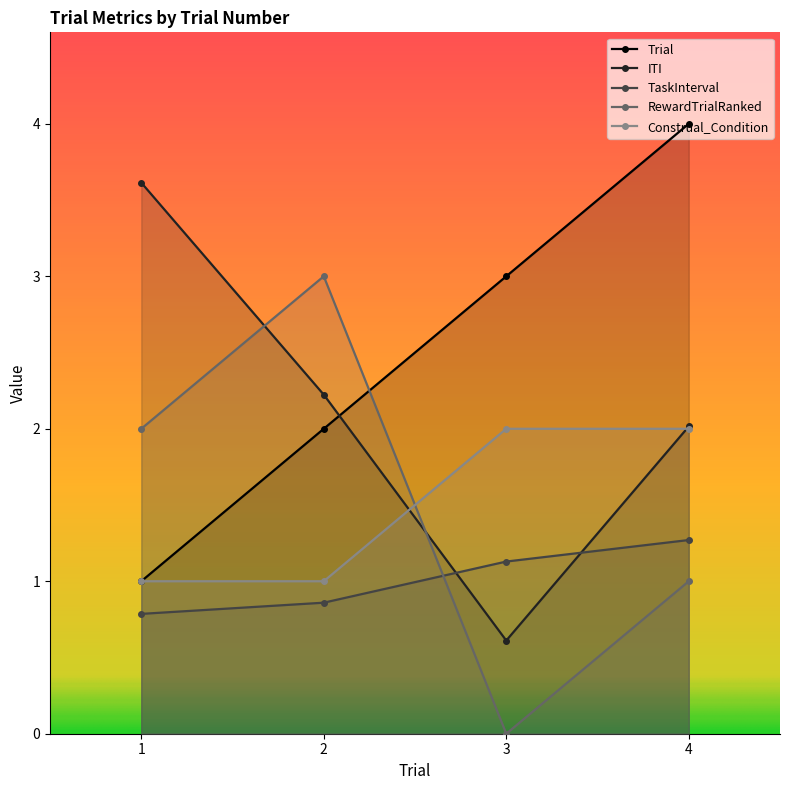

Which series ends up on top after the final intersection of ITI and TaskInterval?

ITI